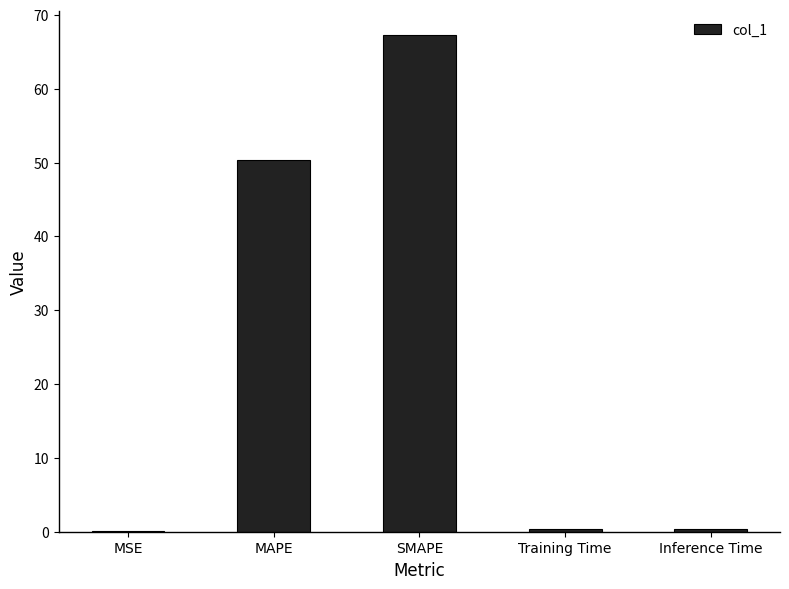

The value at MAPE is 50.3. True or false?

True